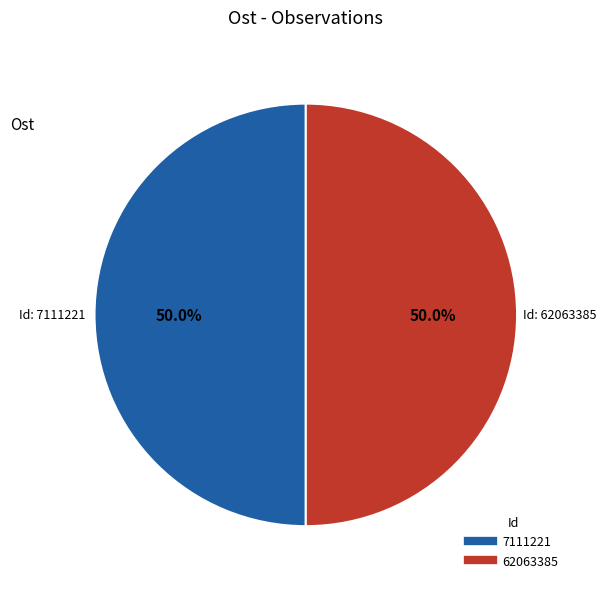

Do 62063385 and 7111221 together represent more than half of the pie?

Yes